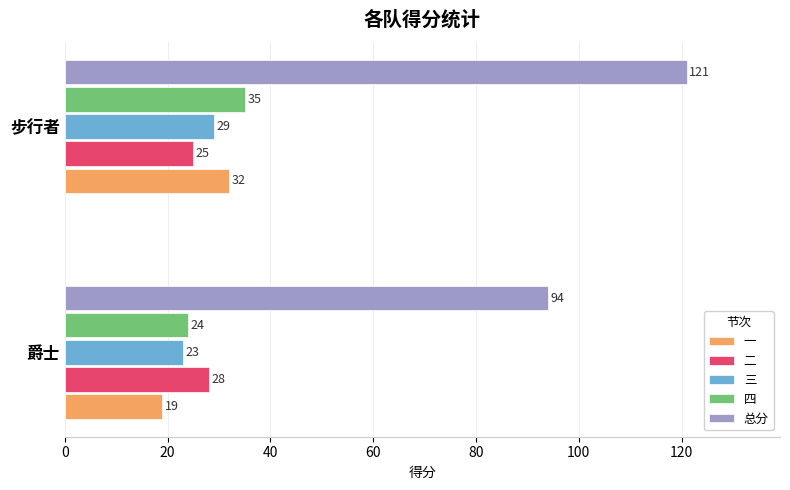

Which series has the widest spread of values?

总分